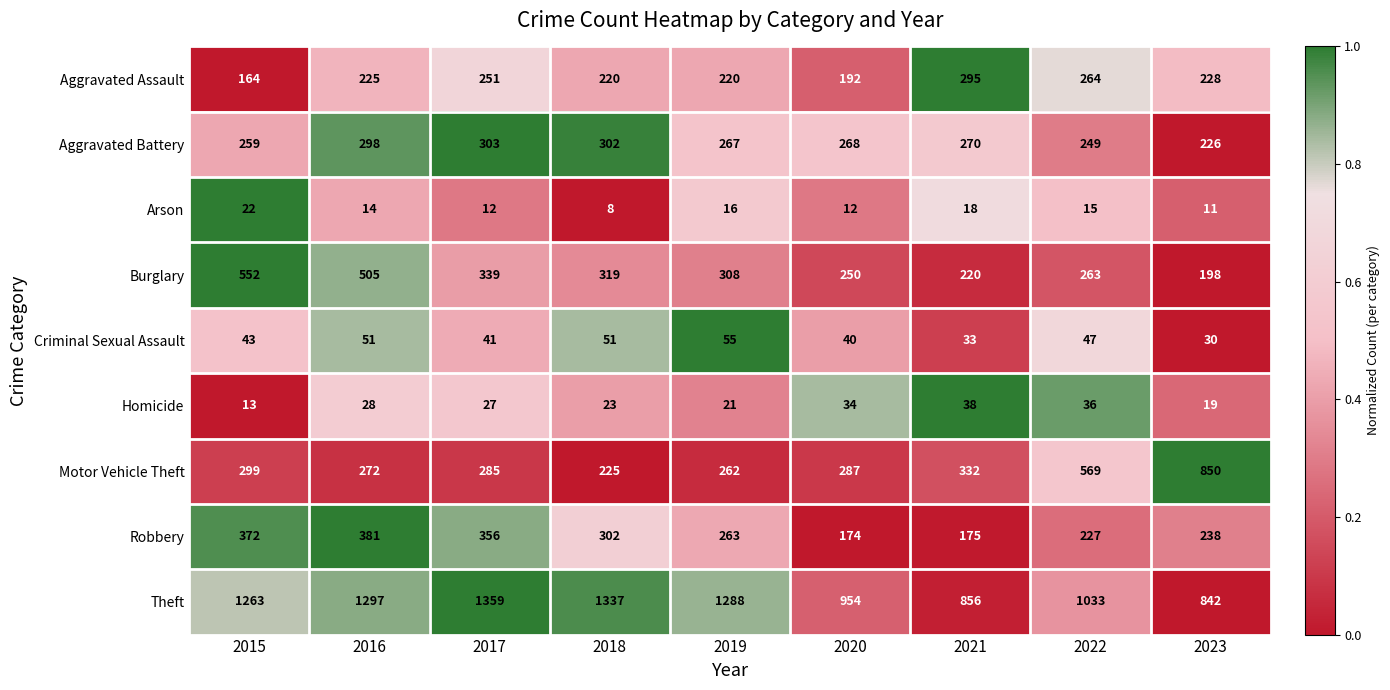

Is it true that Robbery equals 356 at 2017?

True